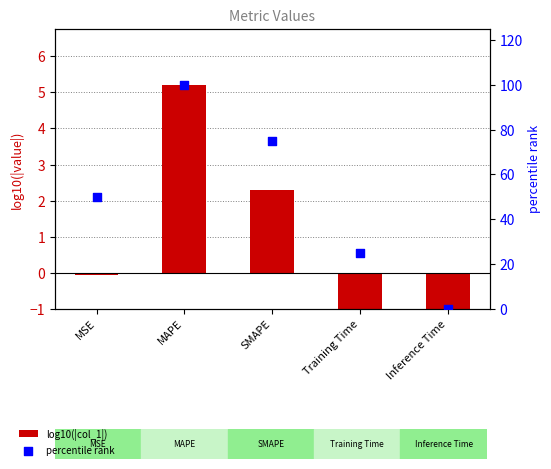

At which category is the sum across all series the highest?

MAPE